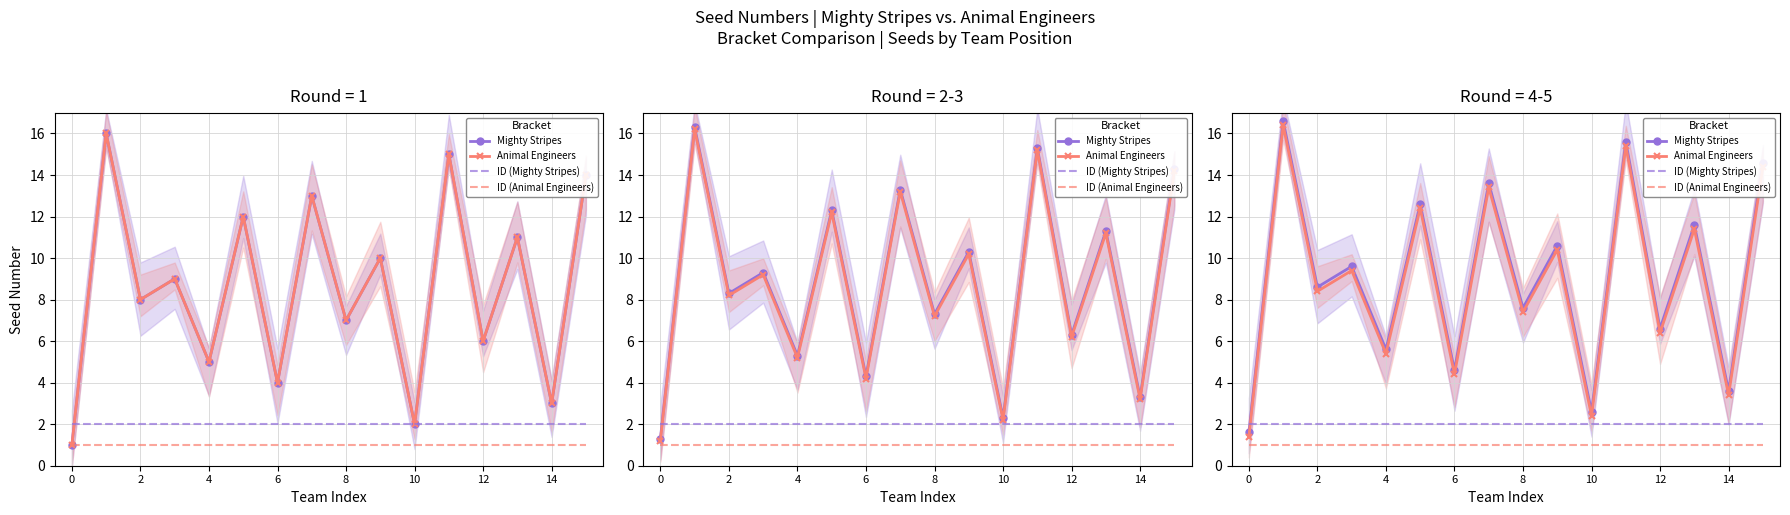

At how many categories does at least one series exceed 14?

3